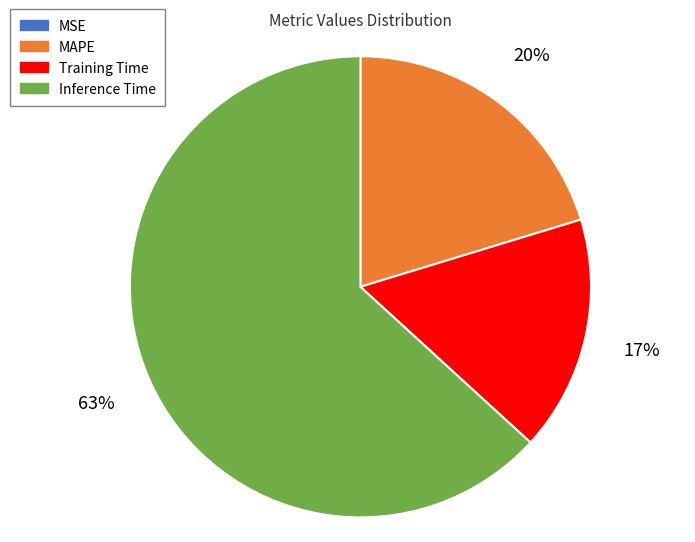

Is it true that Training Time is 17% of the pie?

True